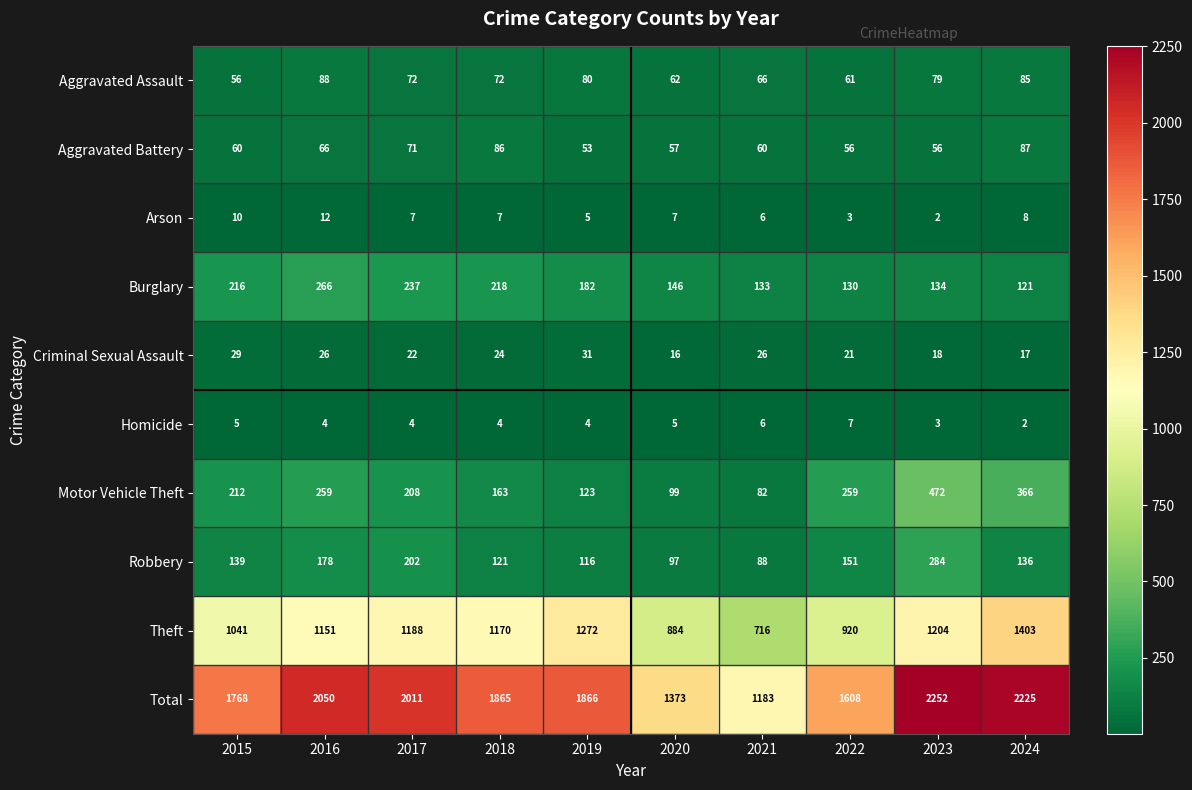

At which category is the sum across all series the highest?

2023